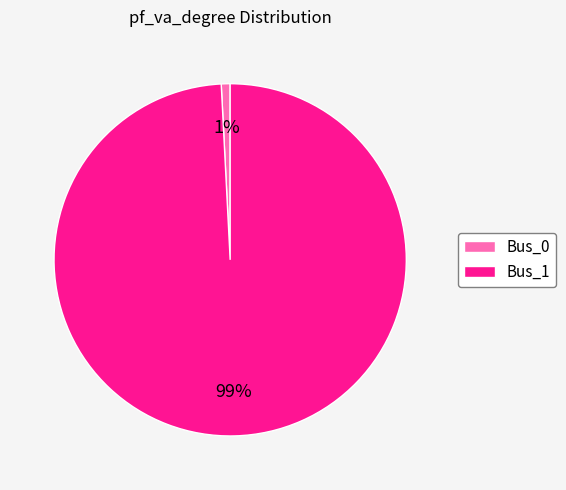

Does any single category account for the majority?

Yes